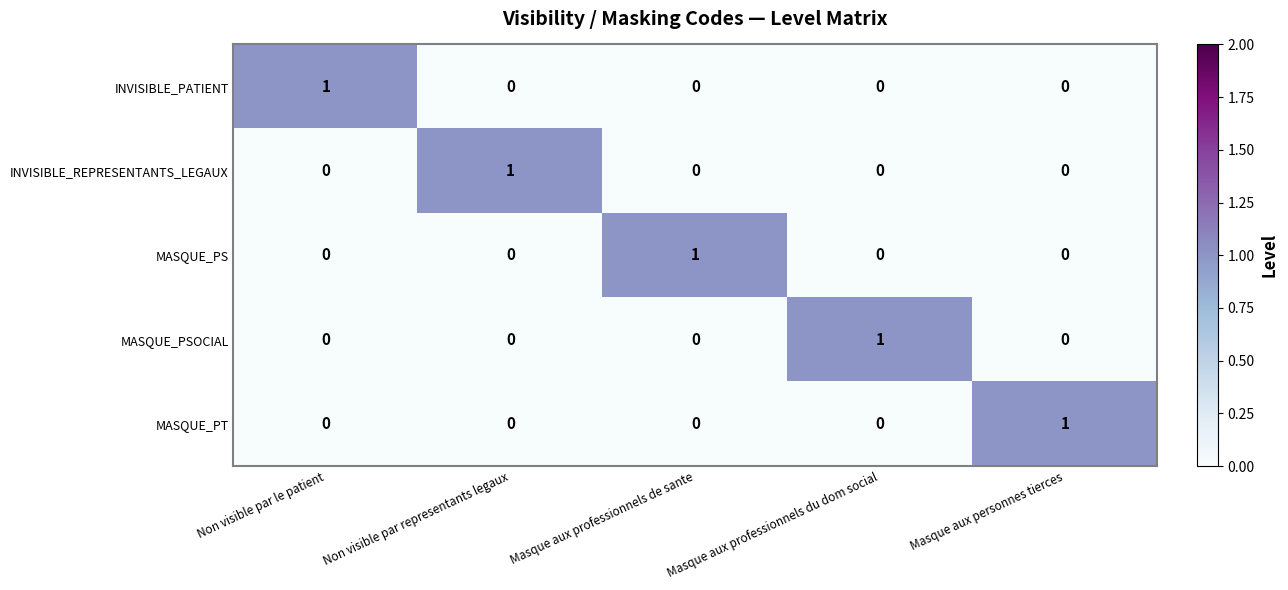

Is it true that INVISIBLE_PATIENT equals -1 at Masque aux professionnels du dom social?

False